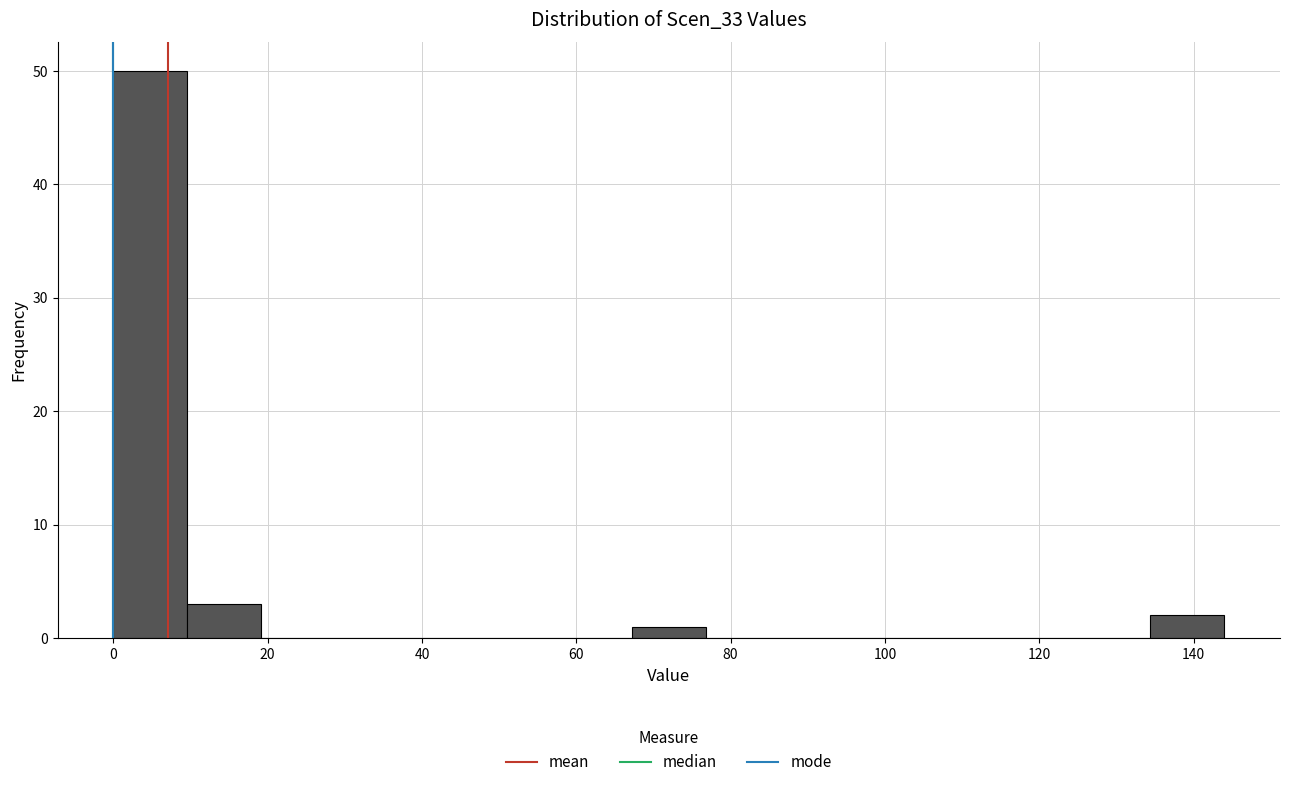

Reading left to right, transcribe this chart: for each bar, give the range it covers on the x-axis and its height. Neither the bar edges nor the heights are printed on the chart, so give them approximately, as read against the axes.

0.0 to 9.6: 50
9.6 to 19.2: 3
19.2 to 28.8: 0
28.8 to 38.4: 0
38.4 to 48.0: 0
48.0 to 57.6: 0
57.6 to 67.2: 0
67.2 to 76.8: 1
76.8 to 86.4: 0
86.4 to 96.0: 0
96.0 to 105.6: 0
105.6 to 115.2: 0
115.2 to 124.8: 0
124.8 to 134.4: 0
134.4 to 144.0: 2